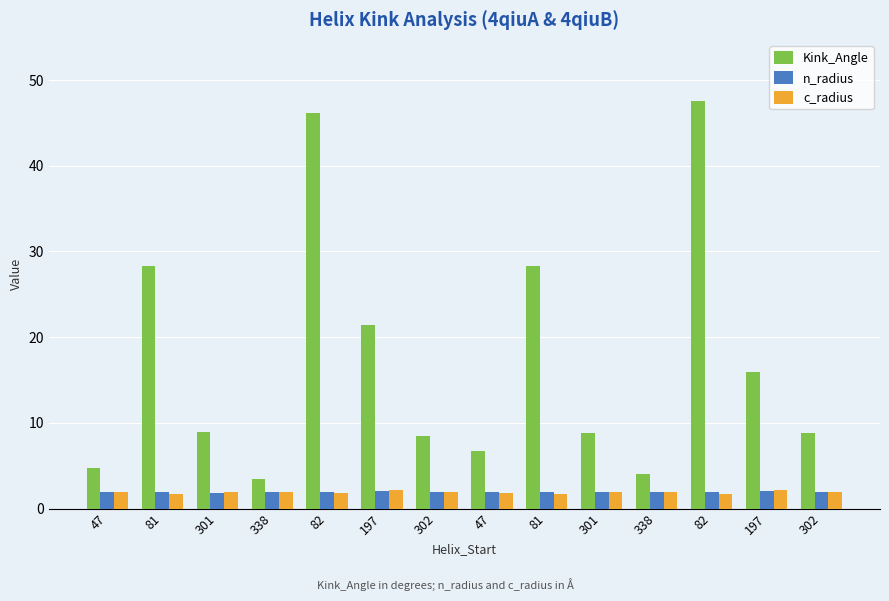

How many data points does each series have?

14